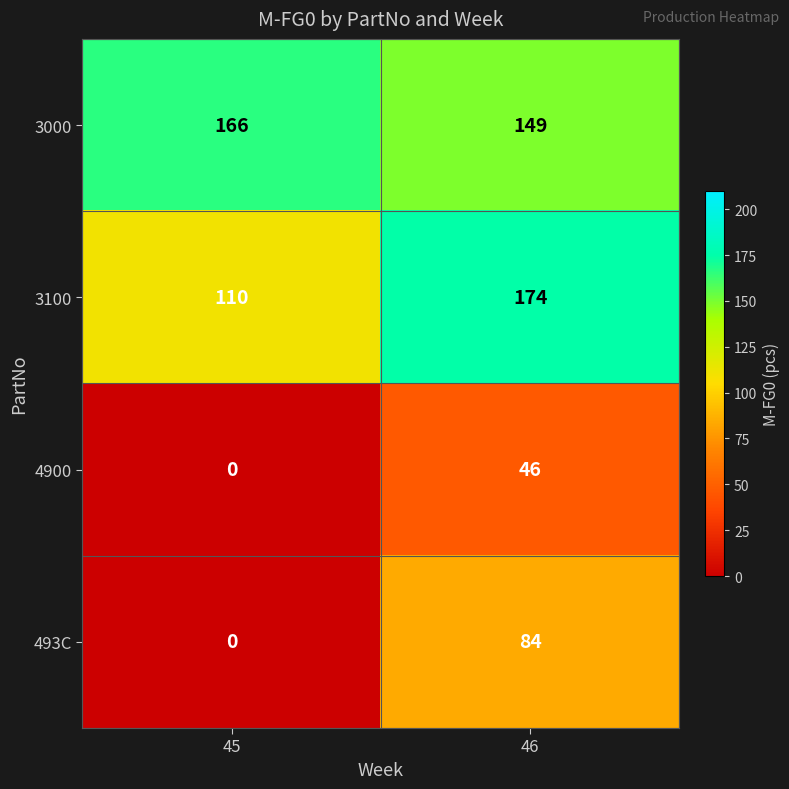

Rank the series by their maximum value, from lowest to highest.

4900, 493C, 3000, 3100